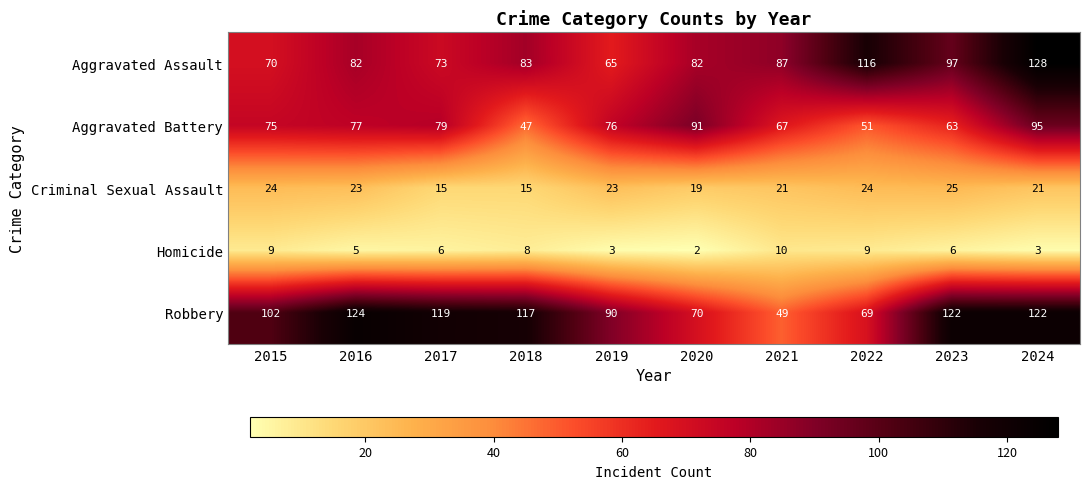

At which label is Robbery closest to 86?

2019